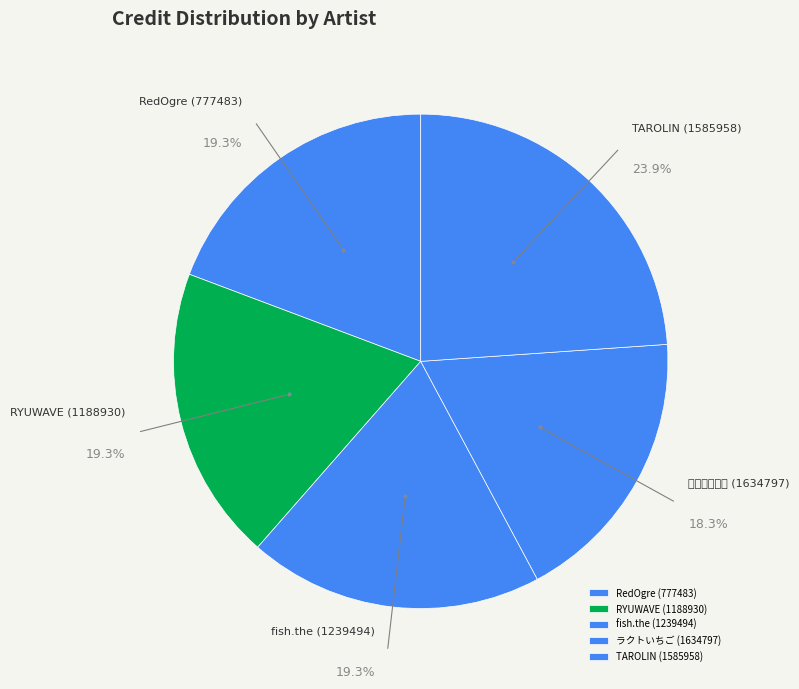

How many slices are in this pie chart?

5